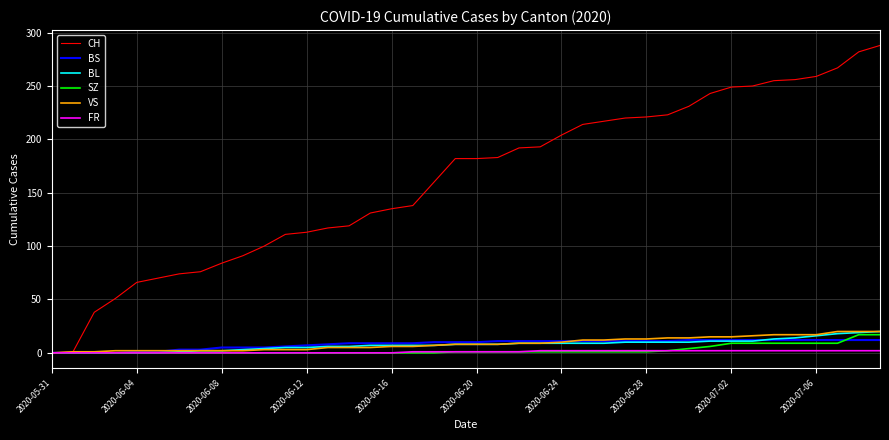

Which series has the largest range (max minus min)?

CH